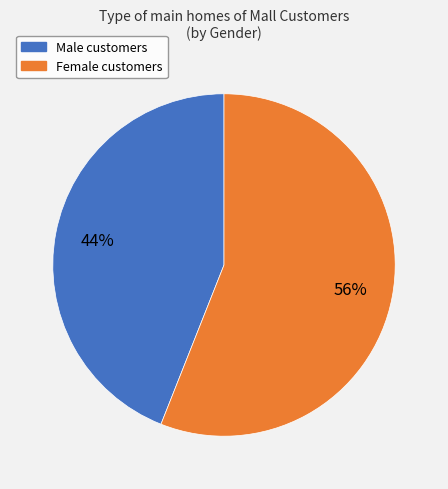

Approximately how many times larger is the value at Male compared to Female?

0.8